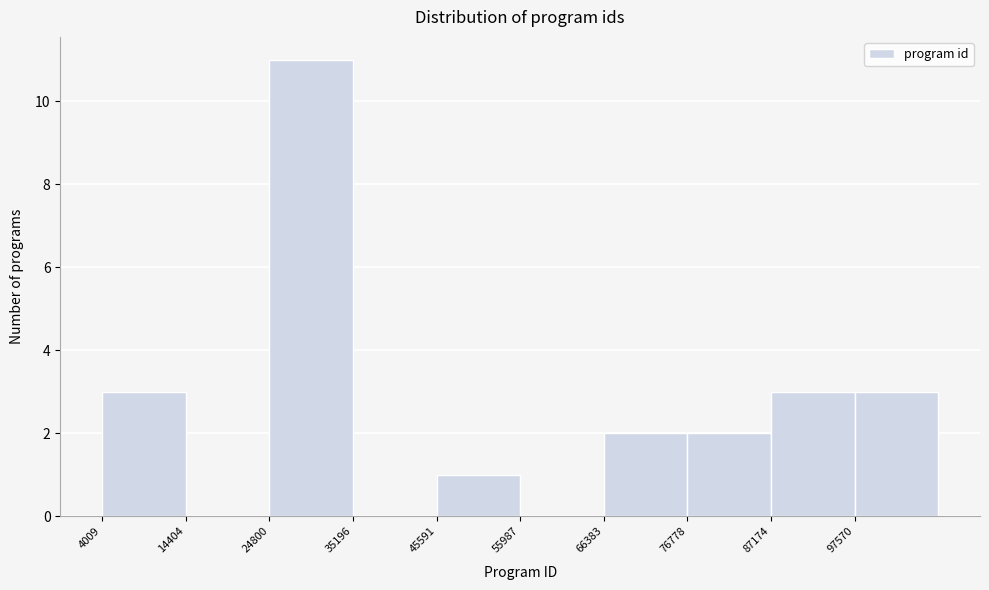

Reading left to right, transcribe this chart: for each bar, give the range it covers on the x-axis and its height. Neither the bar edges nor the heights are printed on the chart, so give them approximately, as read against the axes.

4000 to 14000: 3
14000 to 24000: 0
24000 to 36000: 11
36000 to 46000: 0
46000 to 56000: 1
56000 to 66000: 0
66000 to 76000: 2
76000 to 88000: 2
88000 to 98000: 3
98000 to 108000: 3